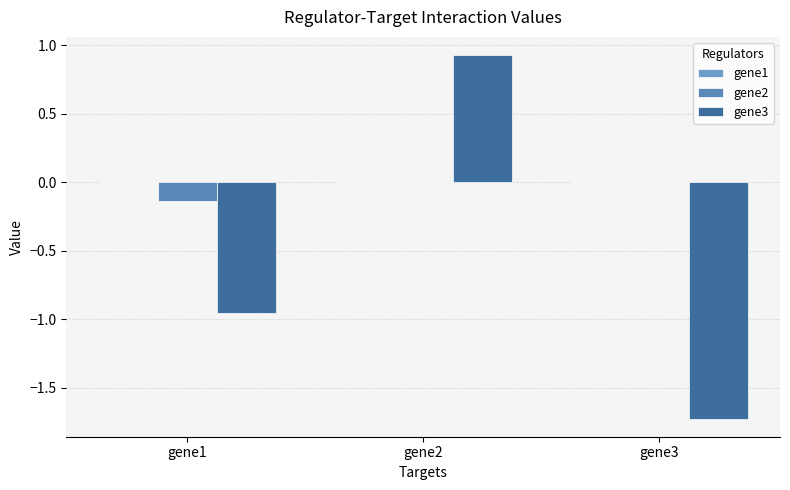

Count the number of categories in the chart.

3